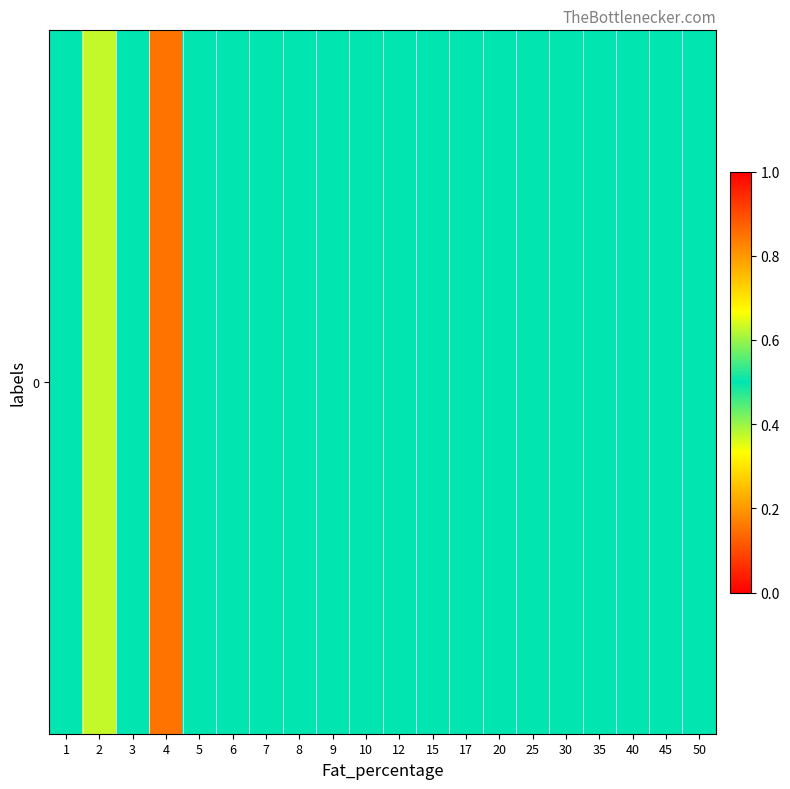

Reading left to right, list all the values displayed in this chart.

1=0.5	2=0.6	3=0.5	4=0.8	5=0.5	6=0.5	7=0.5	8=0.5	9=0.5	10=0.5	12=0.5	15=0.5	17=0.5	20=0.5	25=0.5	30=0.5	35=0.5	40=0.5	45=0.5	50=0.5